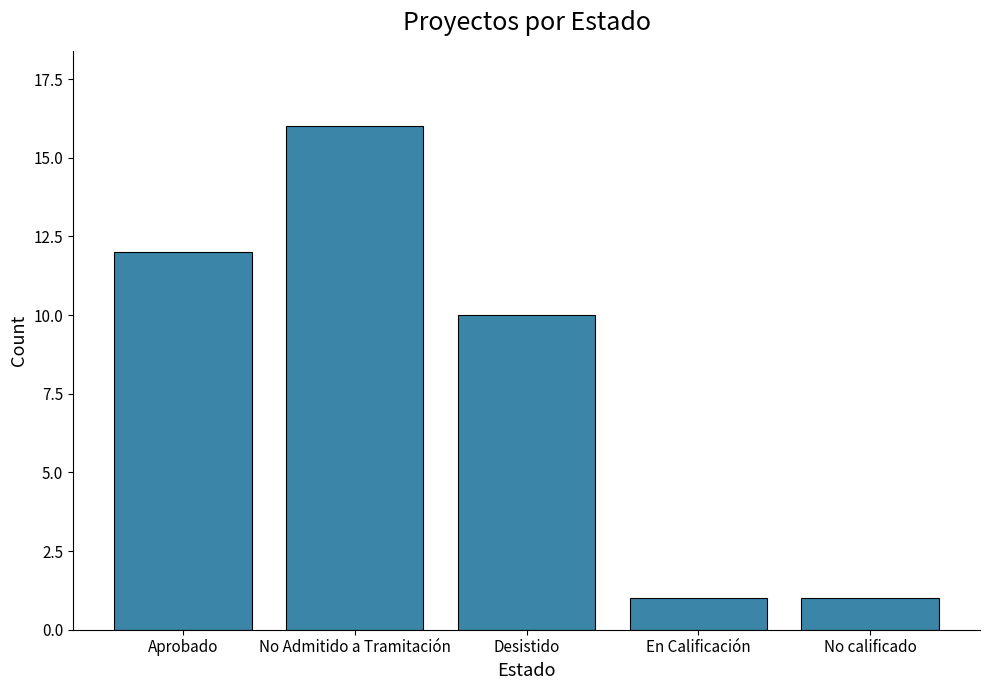

At which label is the value closest to 8?

Desistido